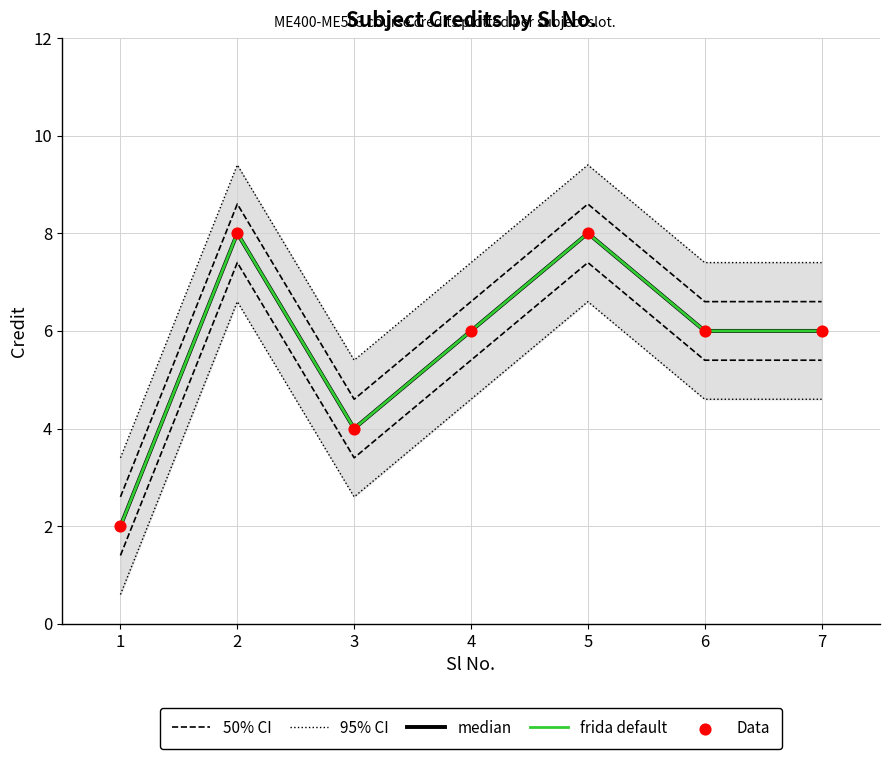

At which category is the sum across all series the highest?

2